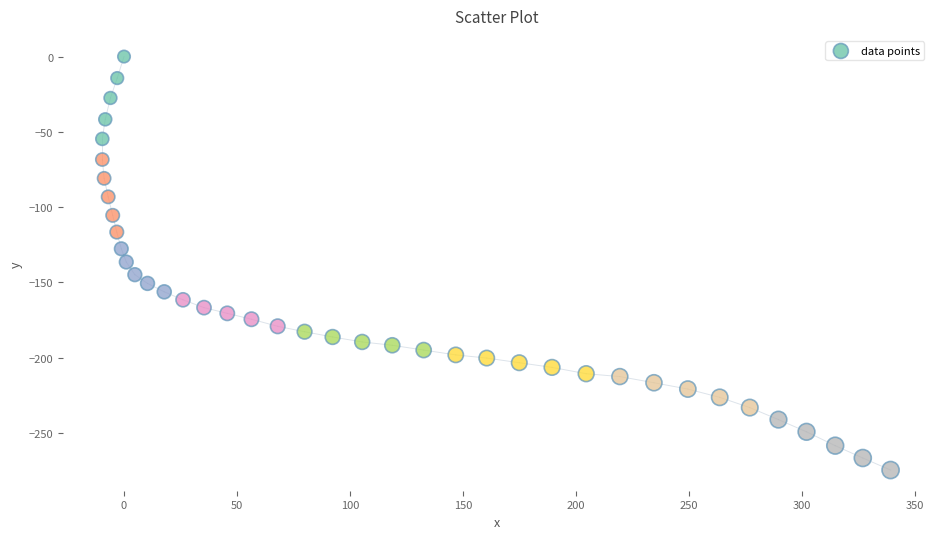

What is the range of X values (max minus min)?

348.8